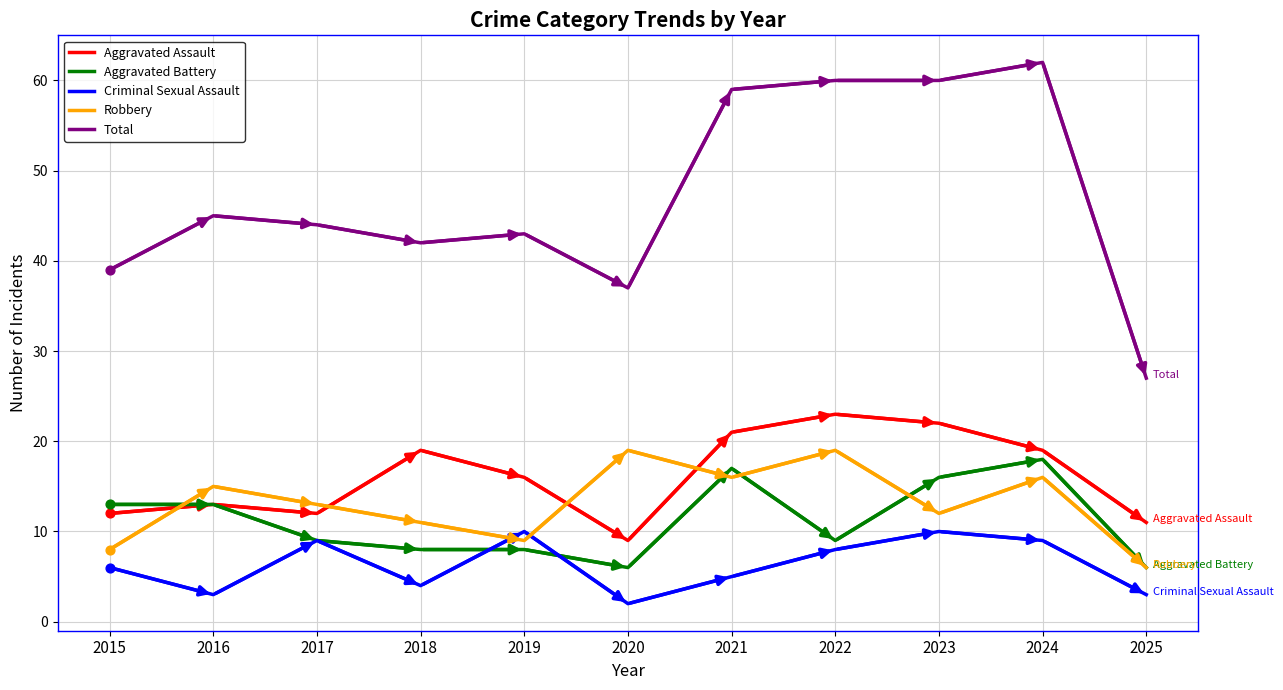

What is the total value across all series at 2024?

124